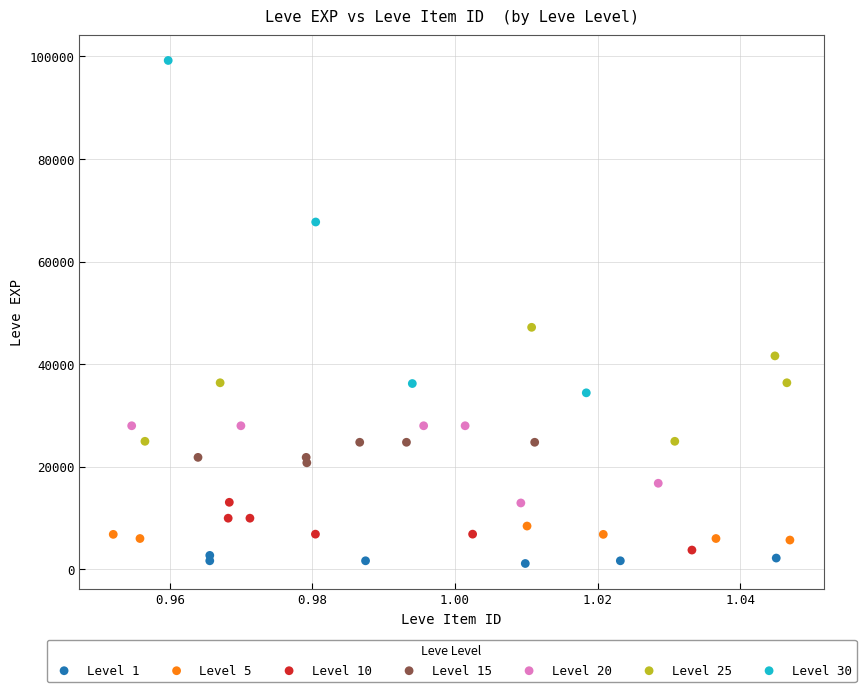

Which series reaches the maximum Y coordinate?

Level 30